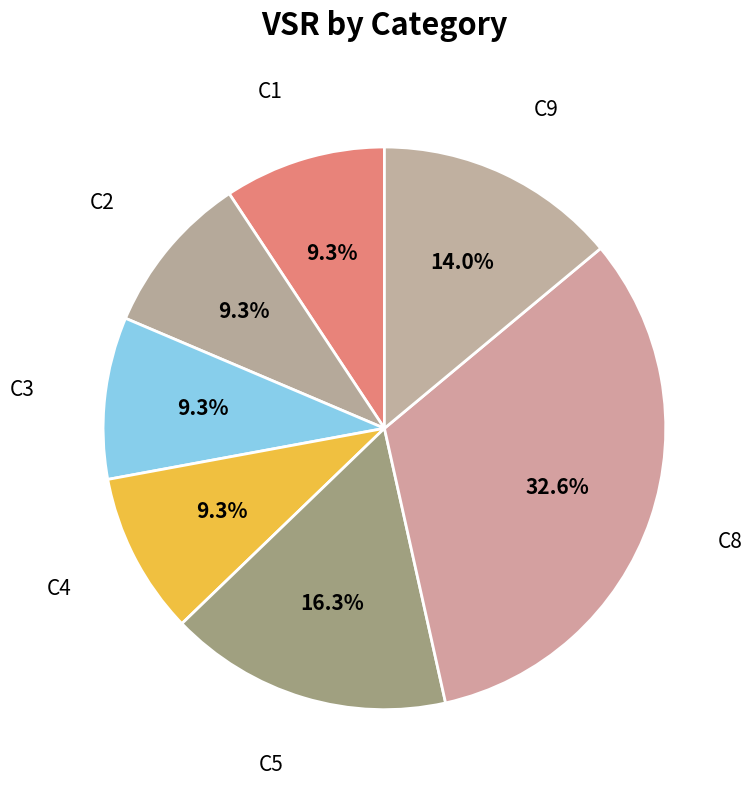

Is there any slice that represents more than half of the pie?

No